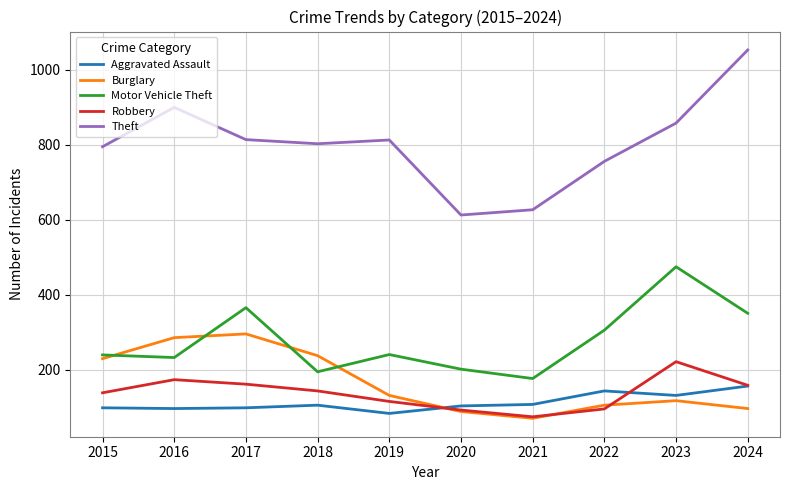

At which label does Robbery first exceed 144?

2016